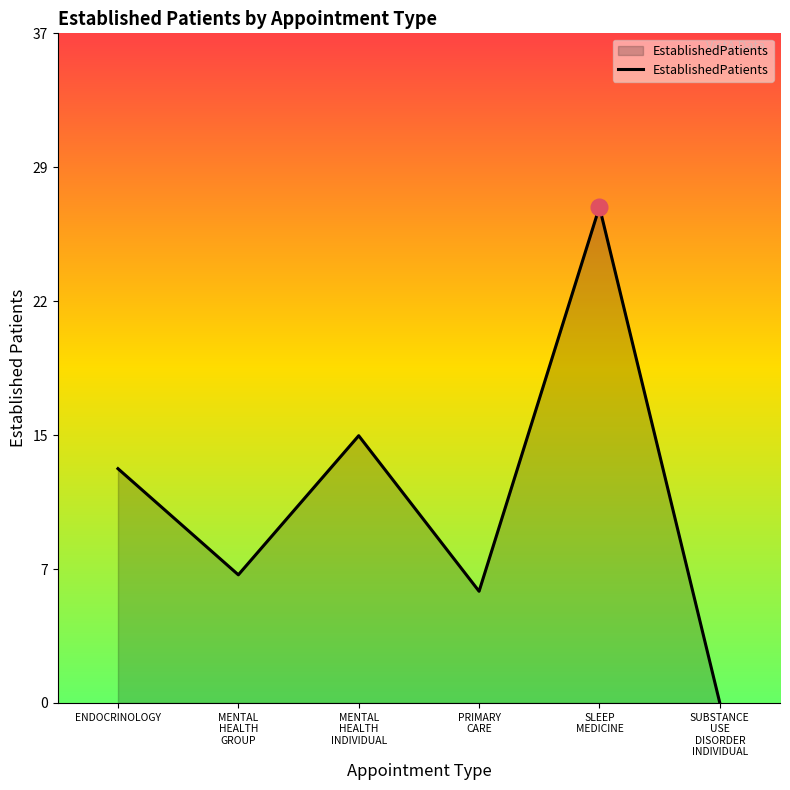

What is the difference between the maximum and second lowest values?

21.0